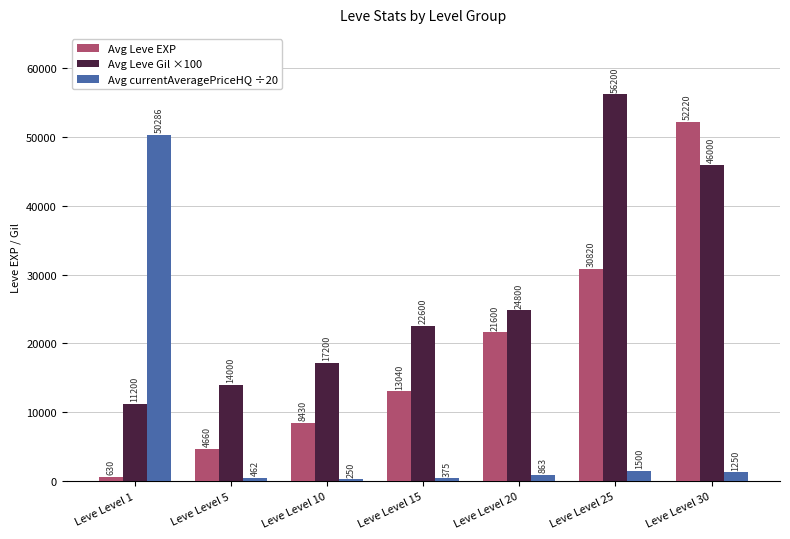

What is the spread (max minus min) of values at Leve Level 25?

54700.0